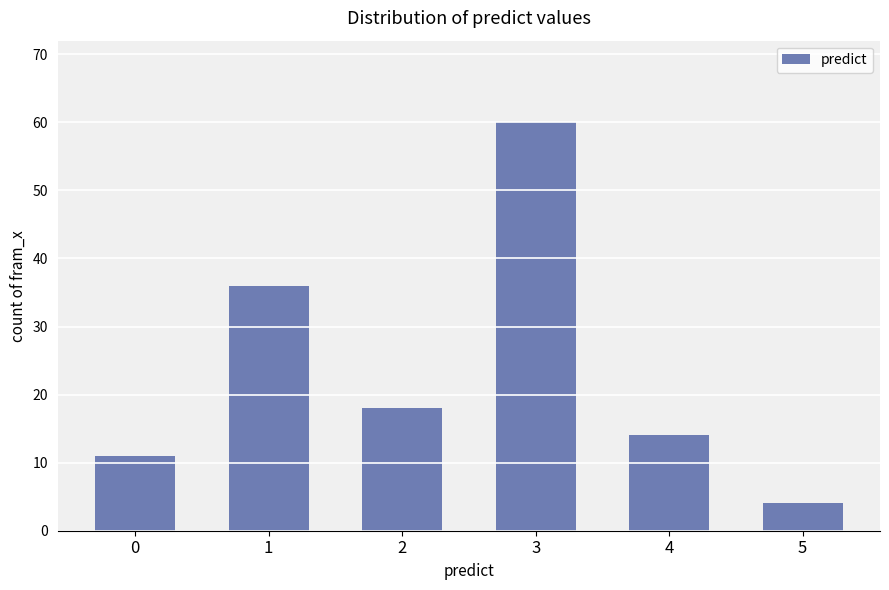

List the labels in order of value, smallest first.

5, 0, 4, 2, 1, 3